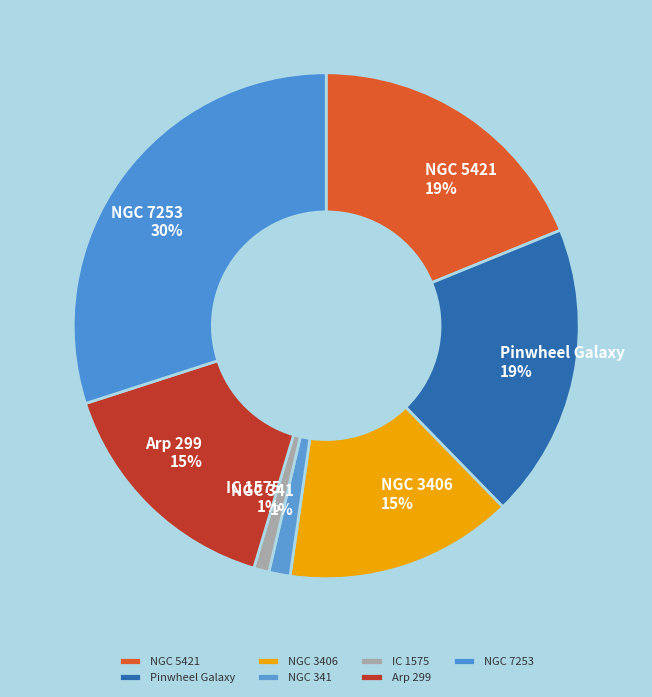

What is the largest slice in the pie chart?

NGC 7253